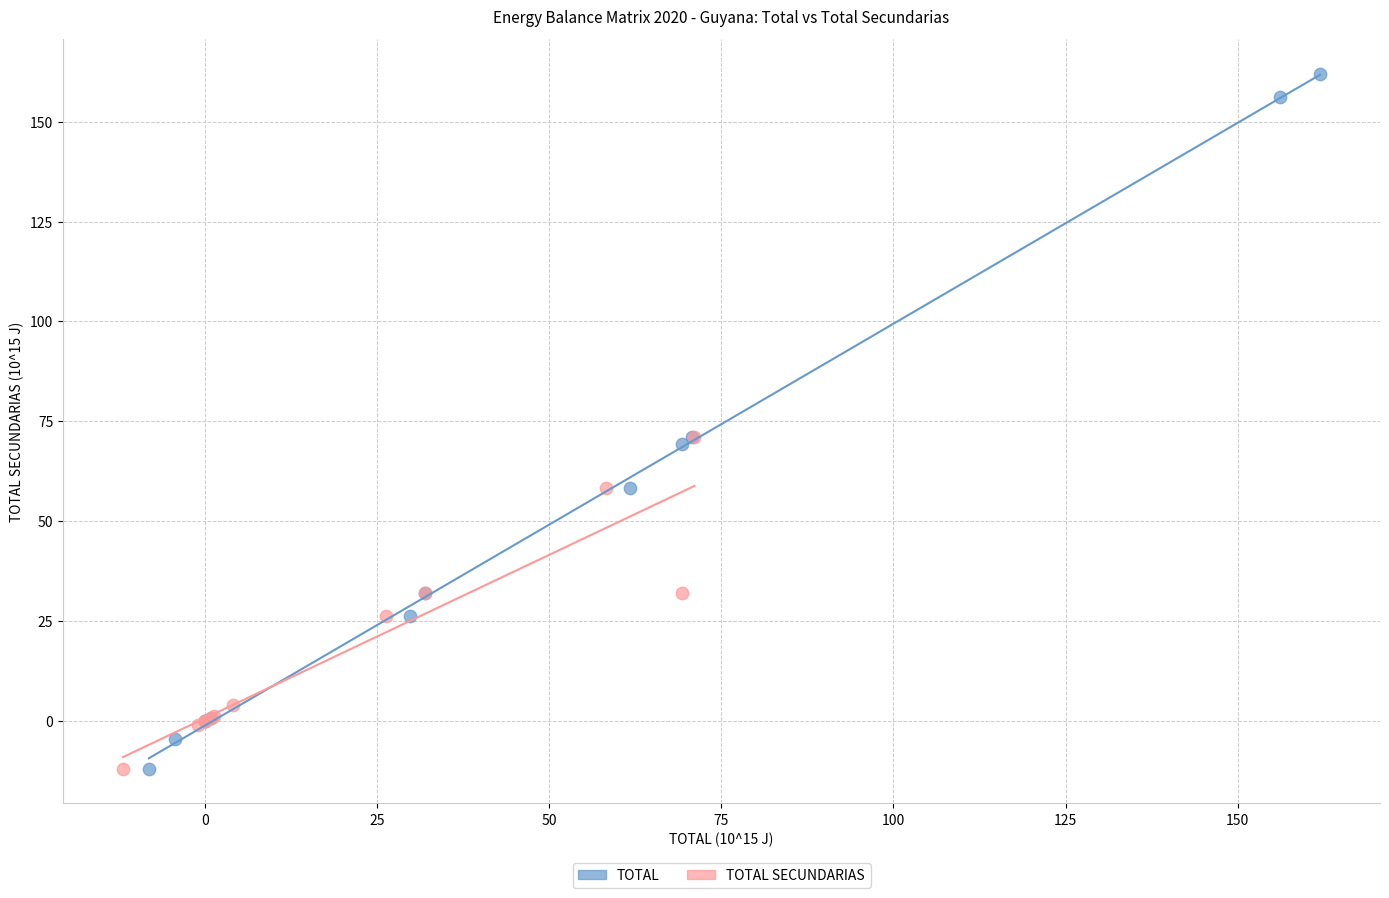

Which series reaches the maximum Y coordinate?

TOTAL